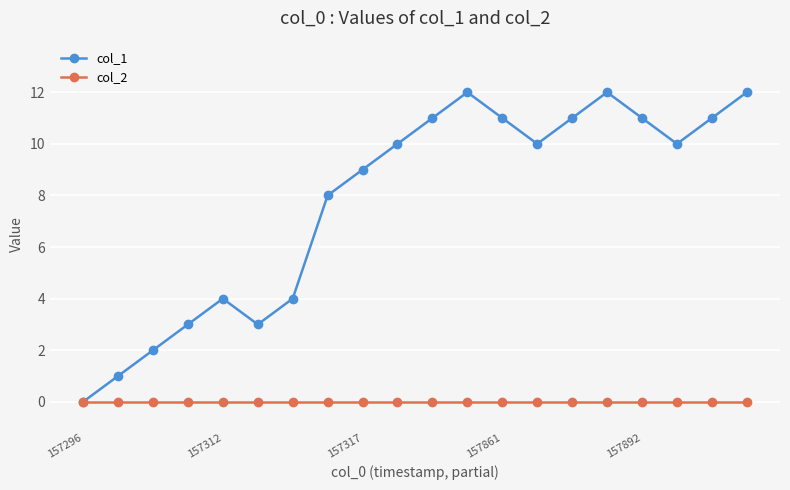

Which series has the largest total across all categories?

col_1